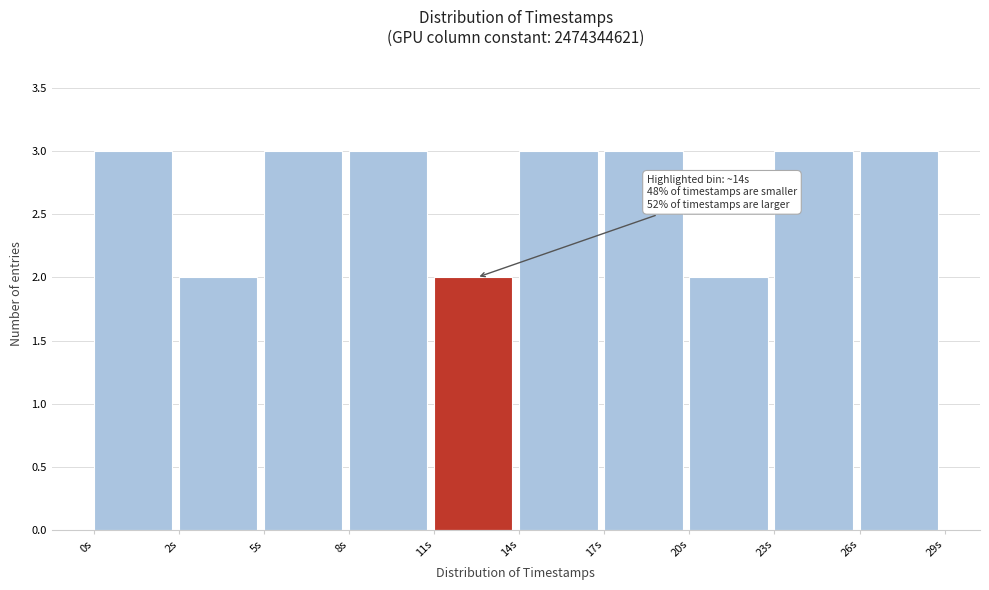

Reading left to right, transcribe all the data shown in this chart.

0s=3	2s=2	5s=3	8s=3	11s=2	14s=3	17s=3	20s=2	23s=3	26s=3